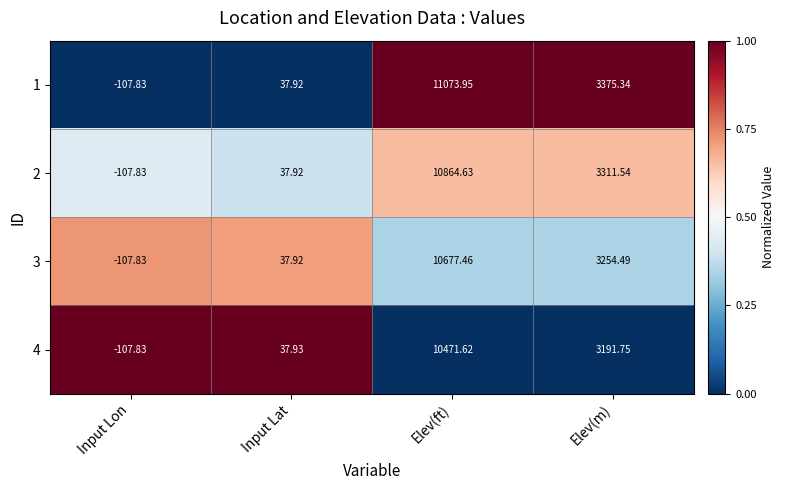

Rank the categories by 2 value from lowest to highest.

Input Lon, Input Lat, Elev(m), Elev(ft)